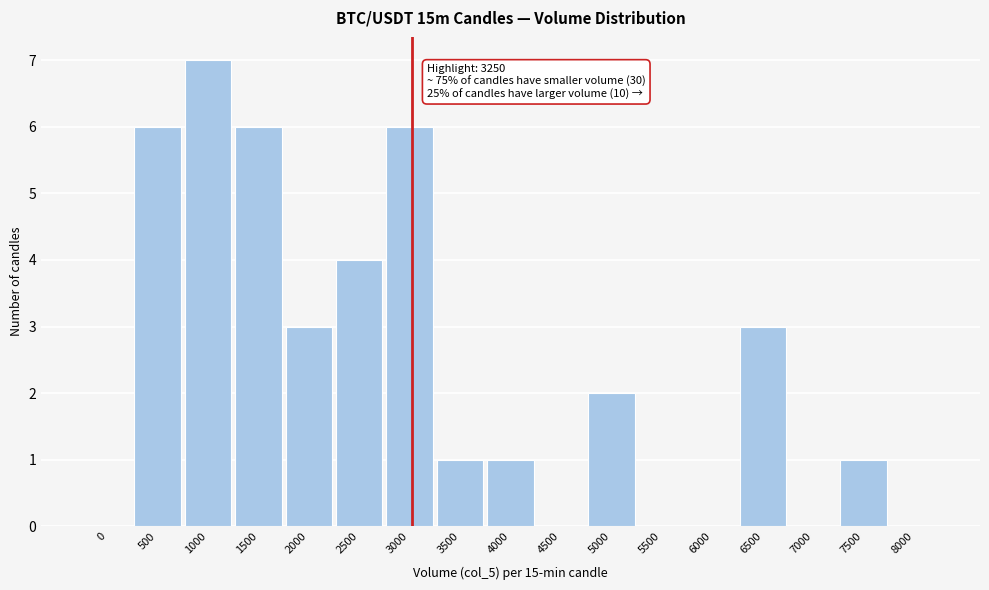

Reading left to right, extract all data points from this chart.

0=0	500=6	1000=7	1500=6	2000=3	2500=4	3000=6	3500=1	4000=1	4500=0	5000=2	5500=0	6000=0	6500=3	7000=0	7500=1	8000=0